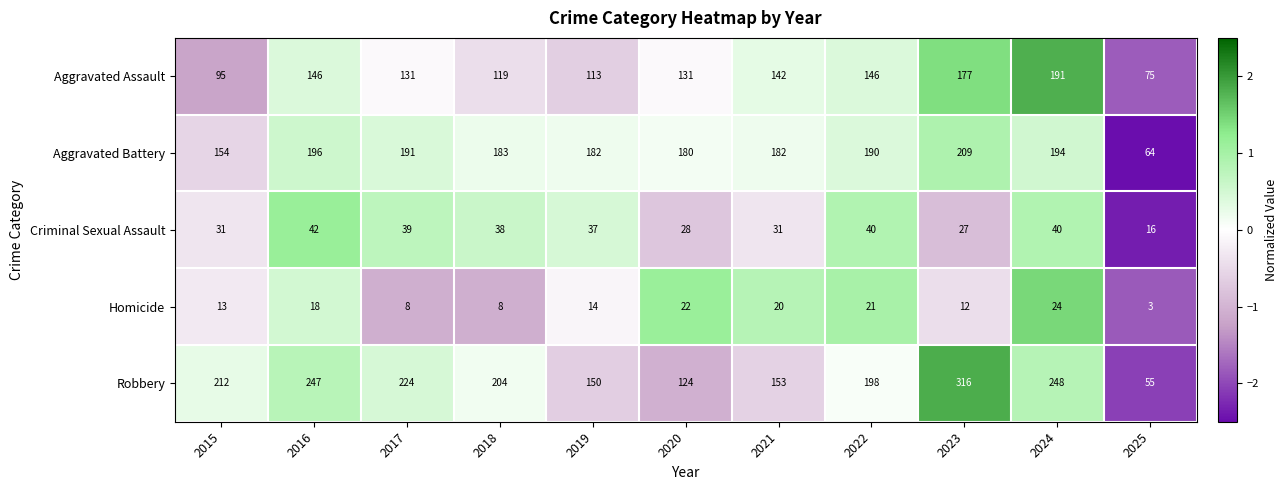

Which label corresponds to the largest value in the chart?

2023